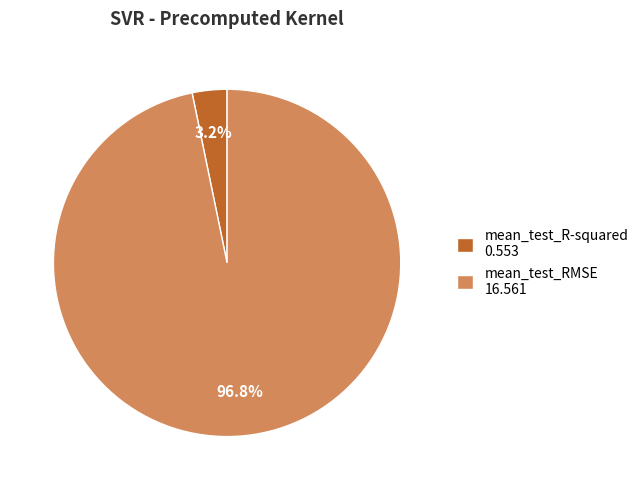

Which has a higher value, mean_test_RMSE or mean_test_R-squared?

mean_test_RMSE